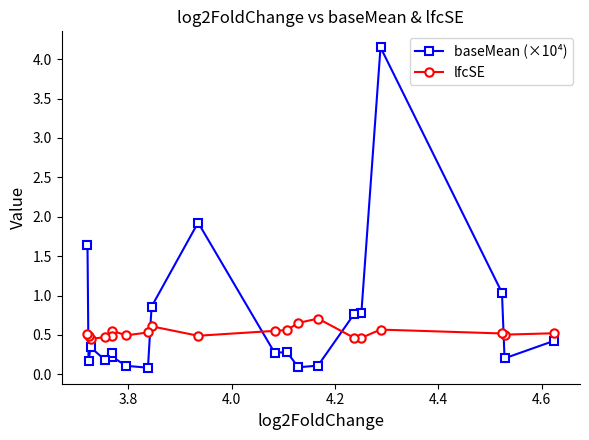

Does the chart display data point markers on the line(s)?

Yes